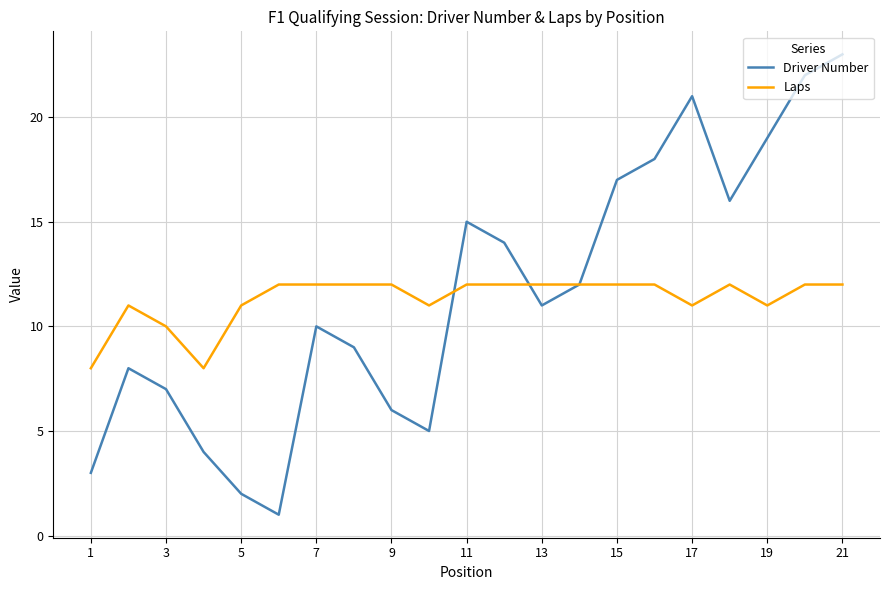

What is the lowest value of the Laps series?

8